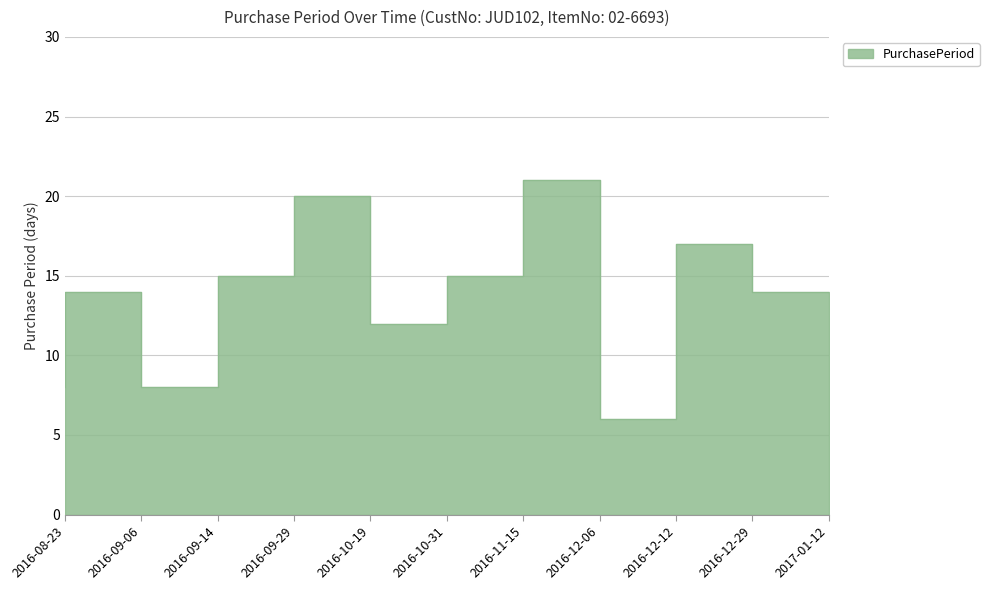

What position from the right is 2016-10-19?

7